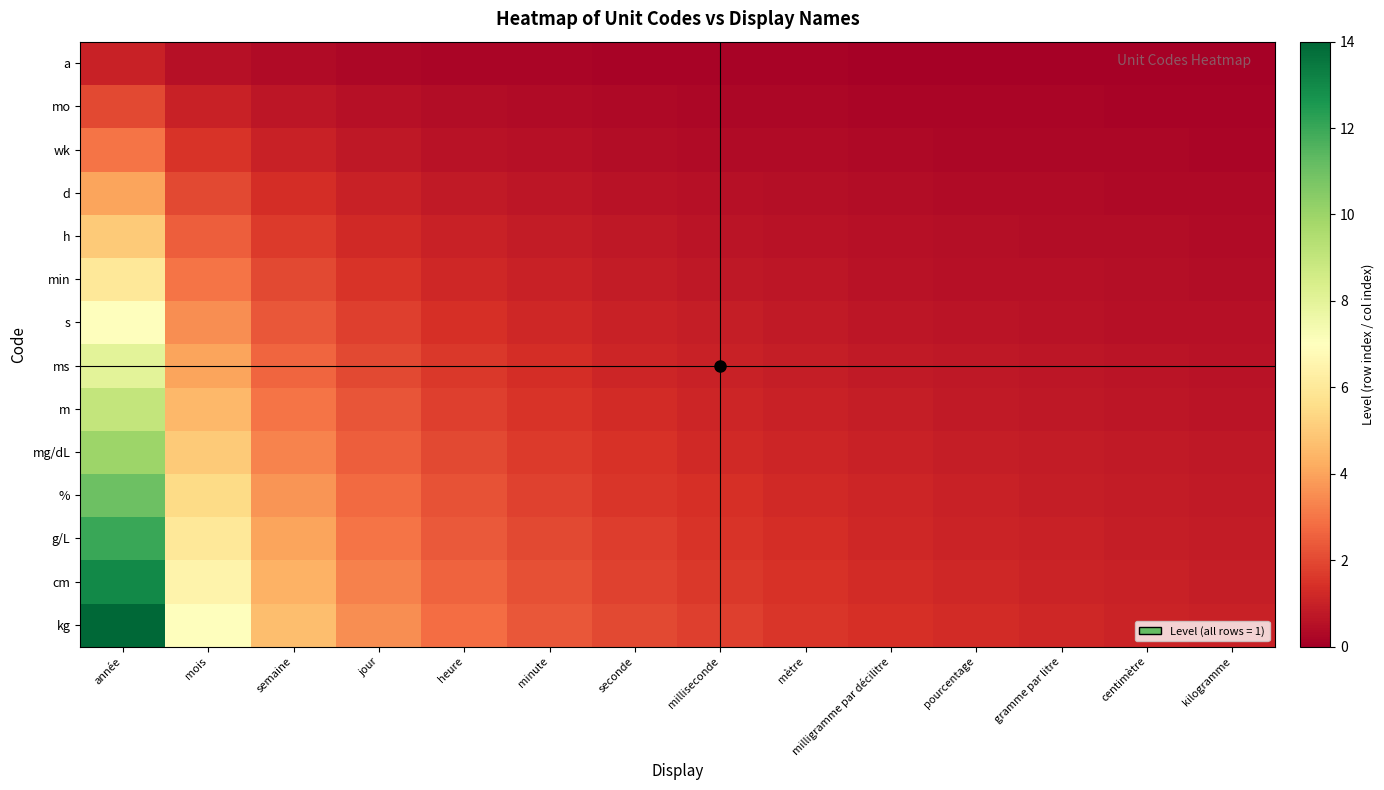

What is the smallest value displayed?

0.1